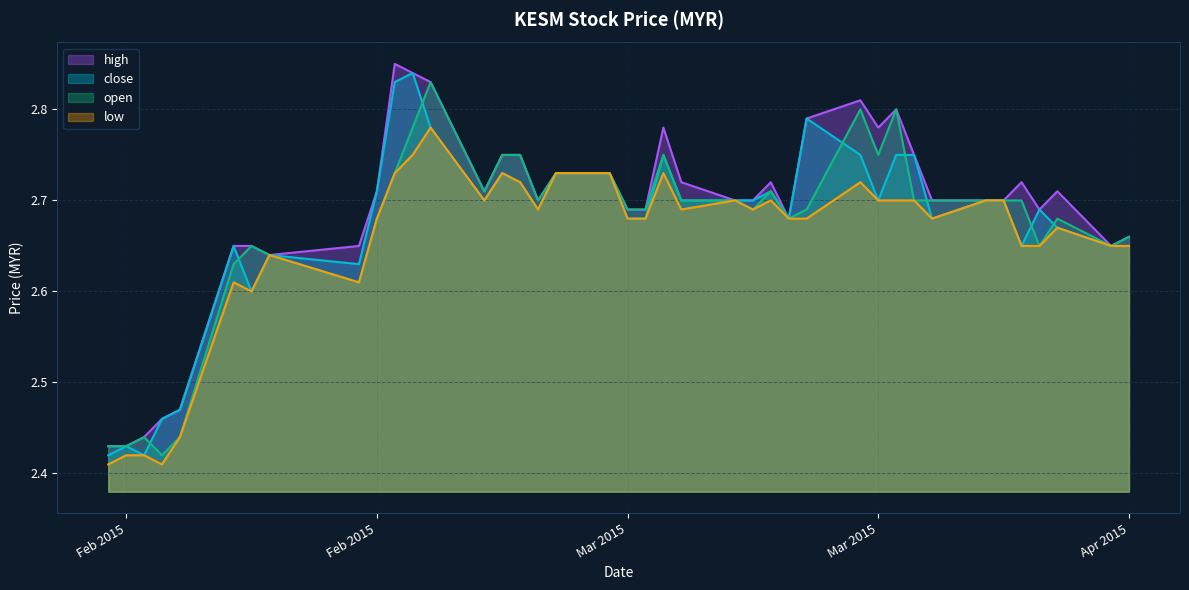

True or false: open and high cross at least once.

False